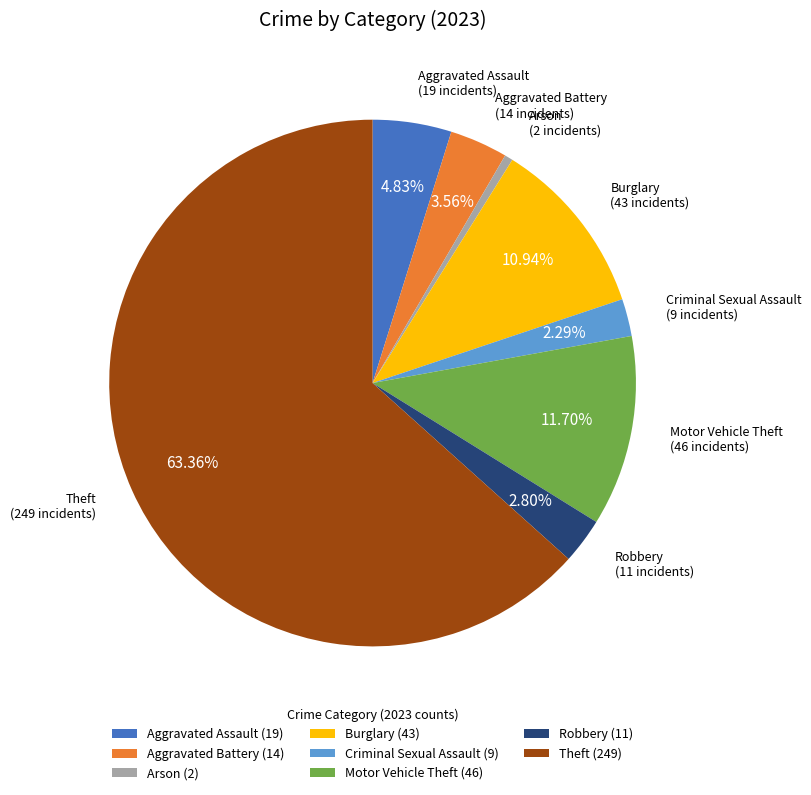

Approximately how many times larger is the value at Burglary (43) compared to Robbery (11)?

3.9